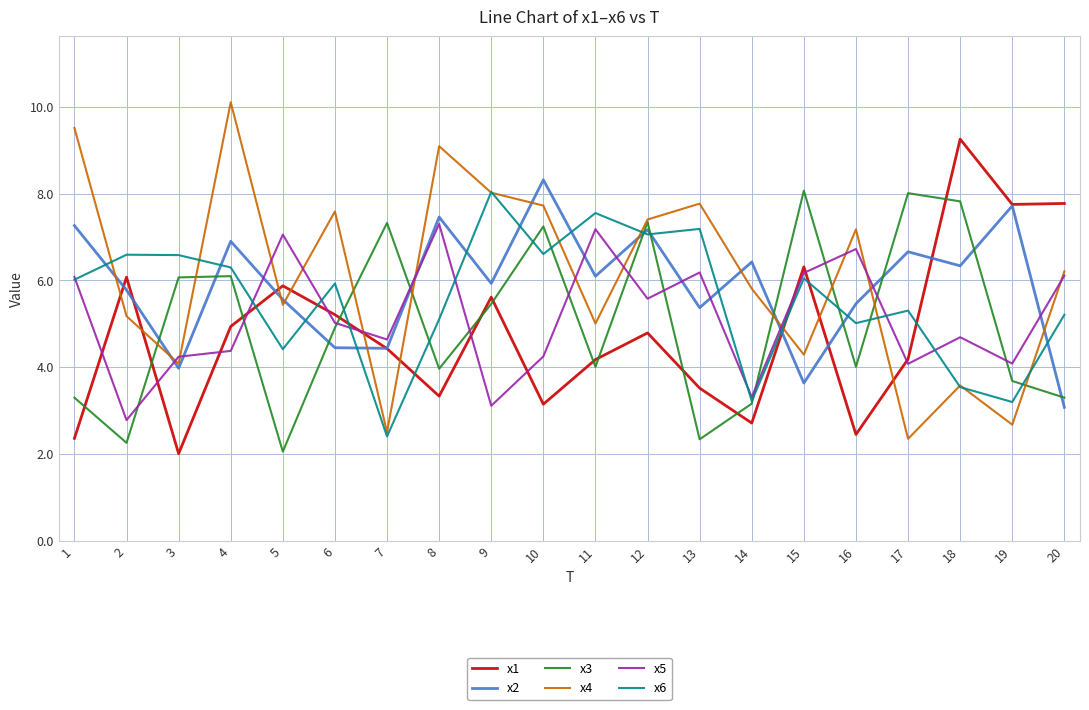

Where does the x4 series first go above 6?

1